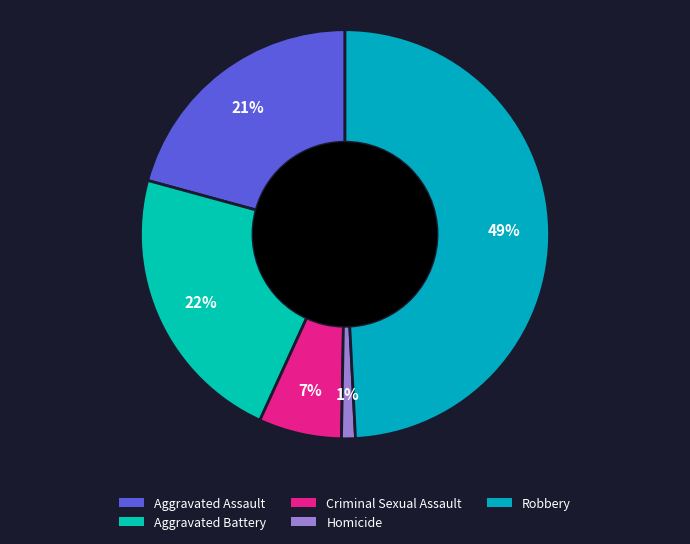

How many slices are in this pie chart?

5